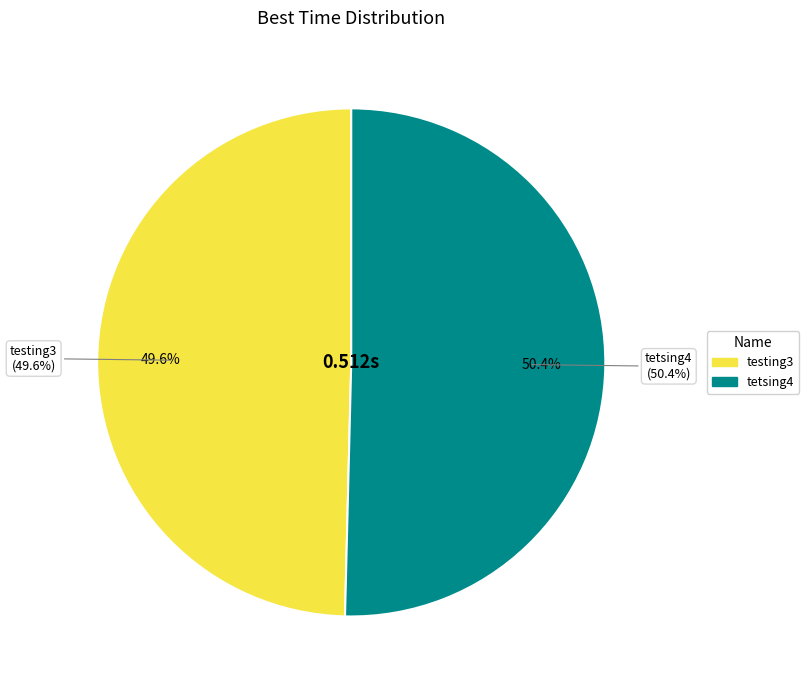

To the nearest percent, what portion does tetsing4 represent?

50%